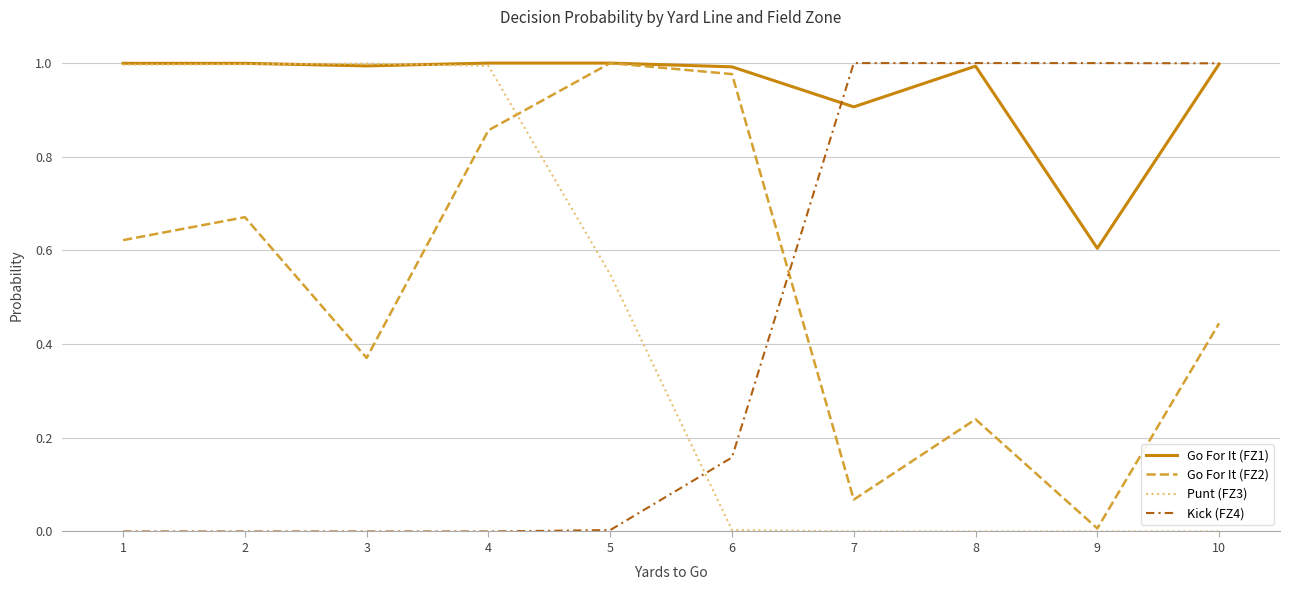

Which category has the lowest value in the Go For It (FZ2) series?

9